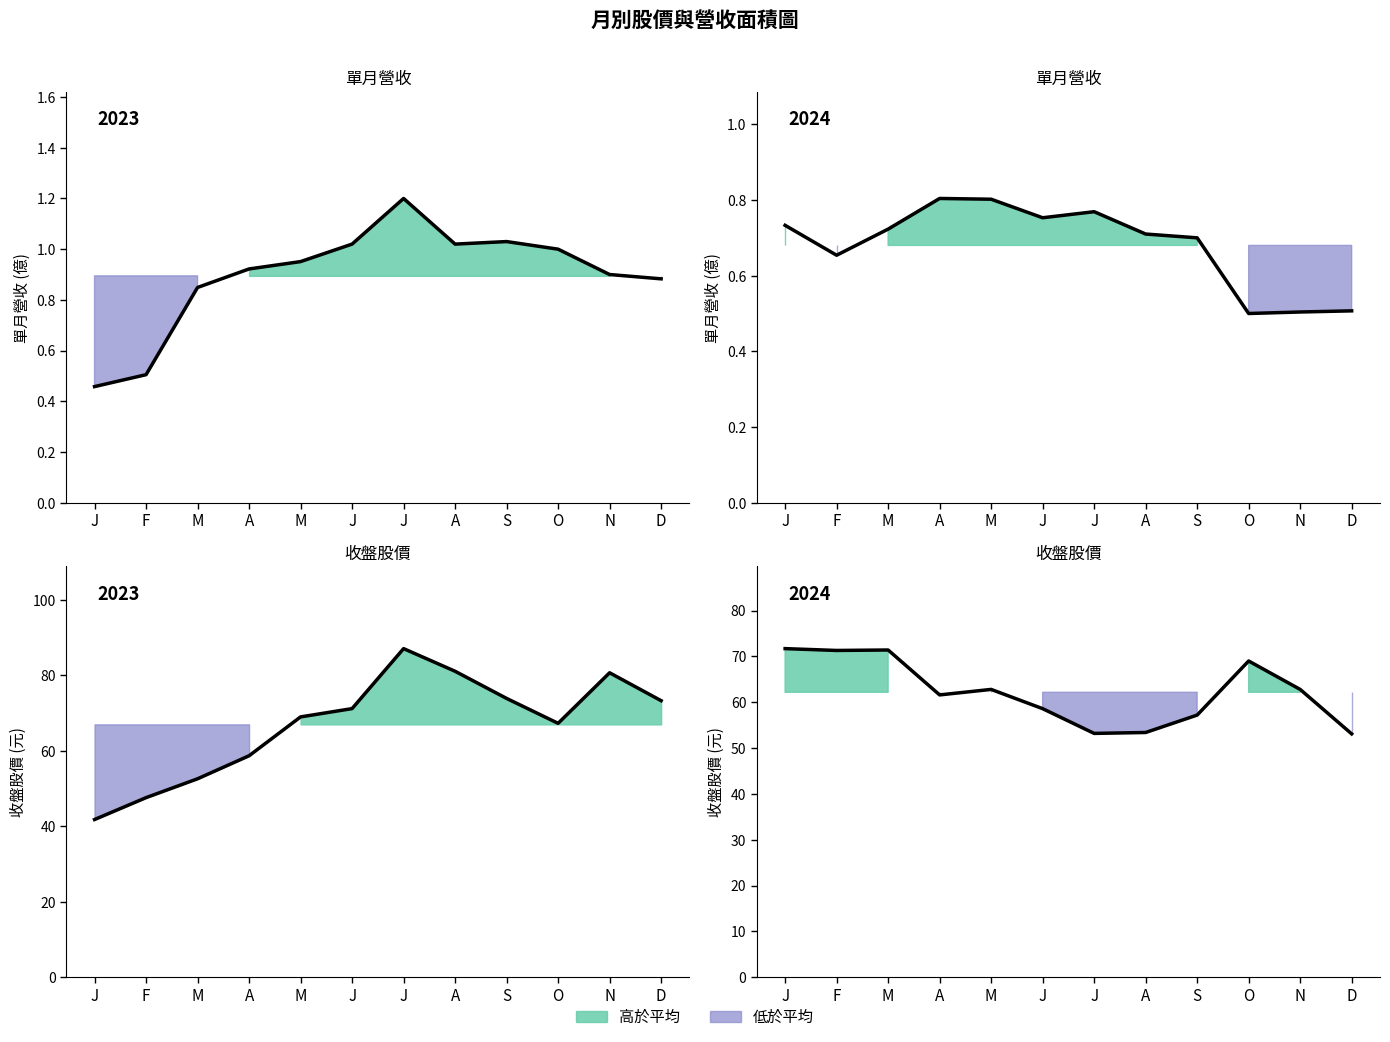

Count the number of data series in this chart.

4